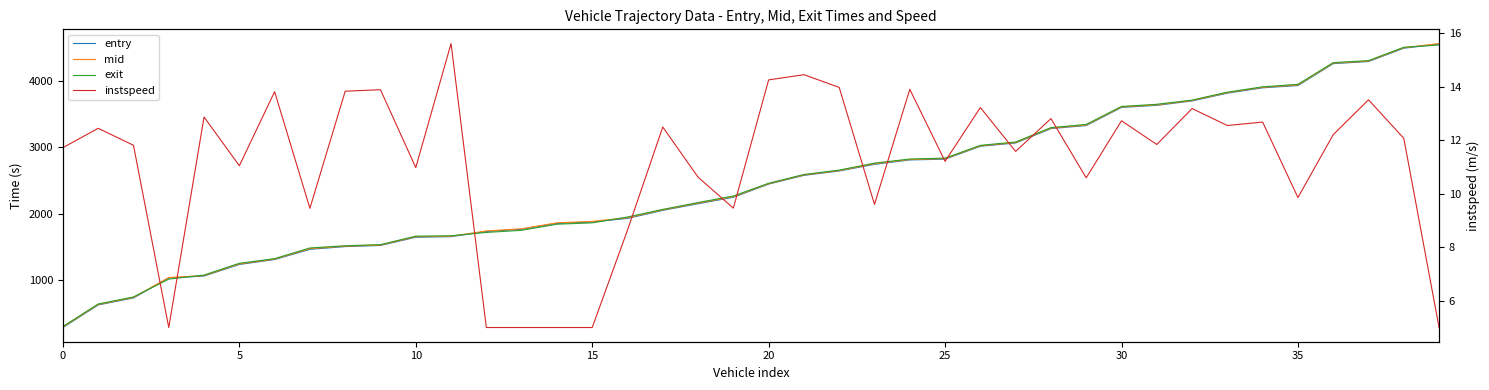

At 10, list the series in order from smallest to largest.

instspeed, entry, mid, exit